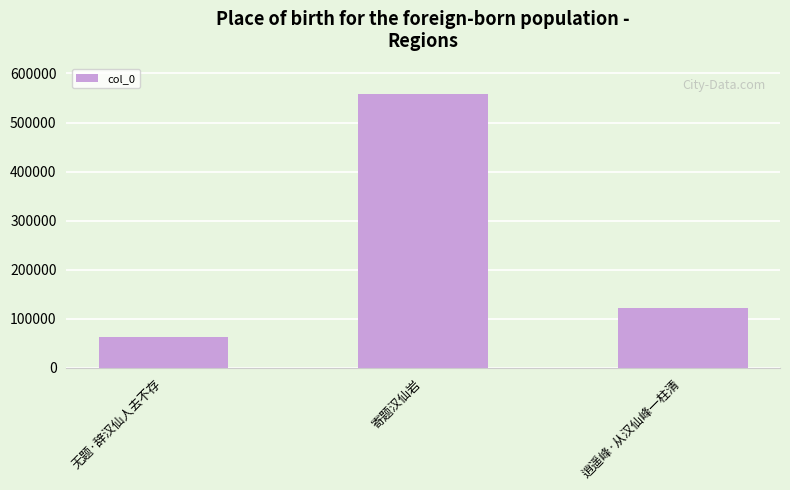

What is the label of the 1st bar from the left?

无题·辞汉仙人去不存